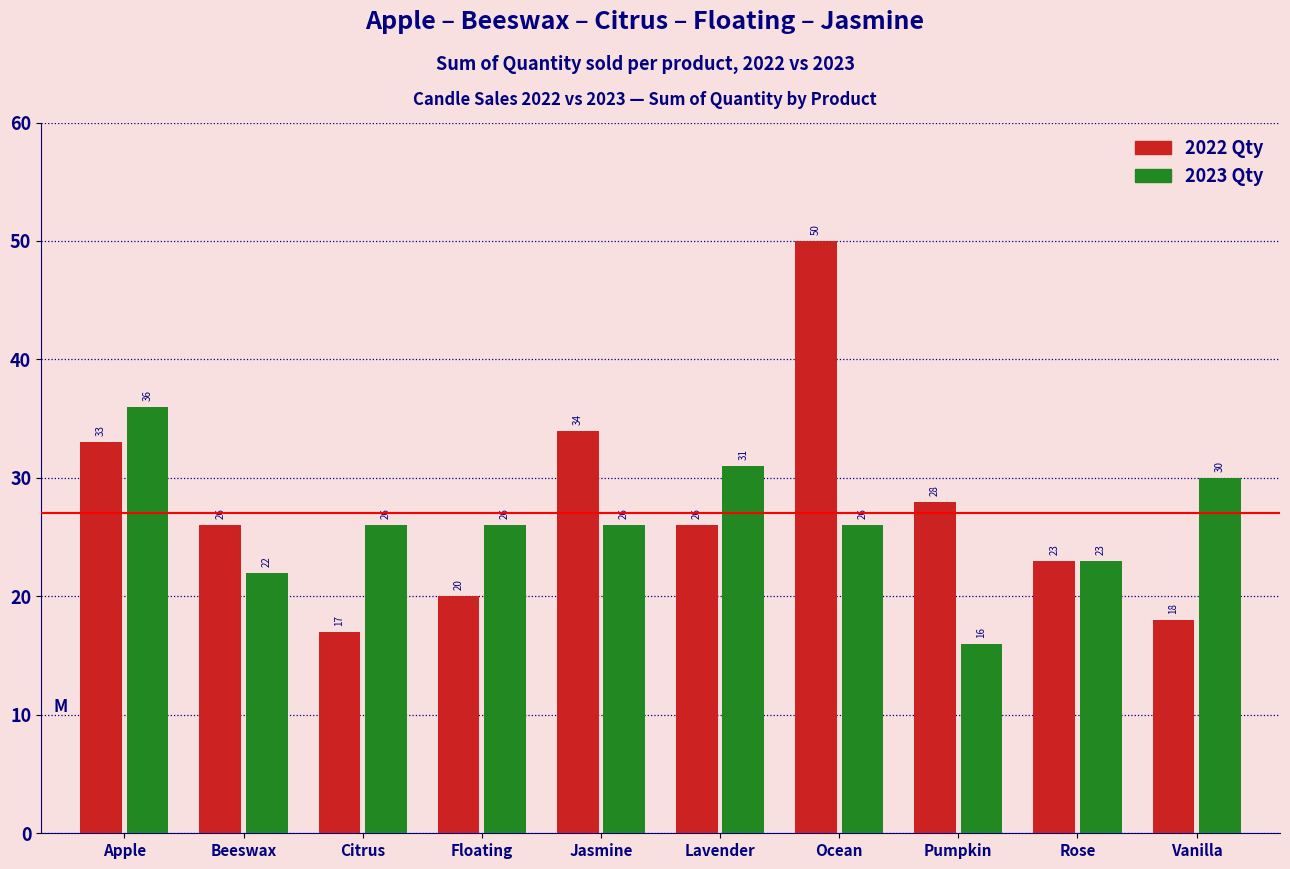

Reading left to right, transcribe all the data shown in this chart.

2022 Qty: 33	26	17	20	34	26	50	28	23	18
2023 Qty: 36	22	26	26	26	31	26	16	23	30